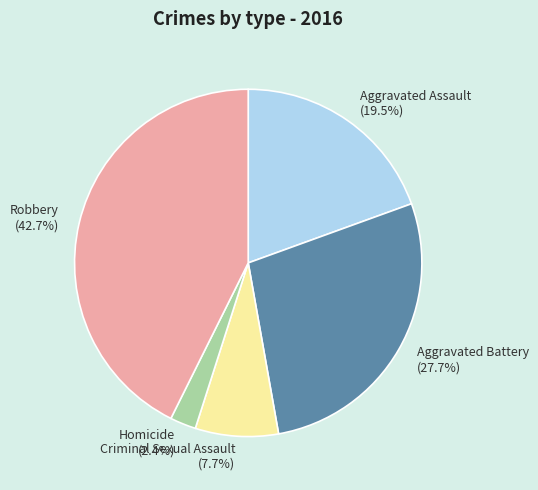

To the nearest percent, what is the difference between the Criminal Sexual Assault and Homicide slice percentages?

5%